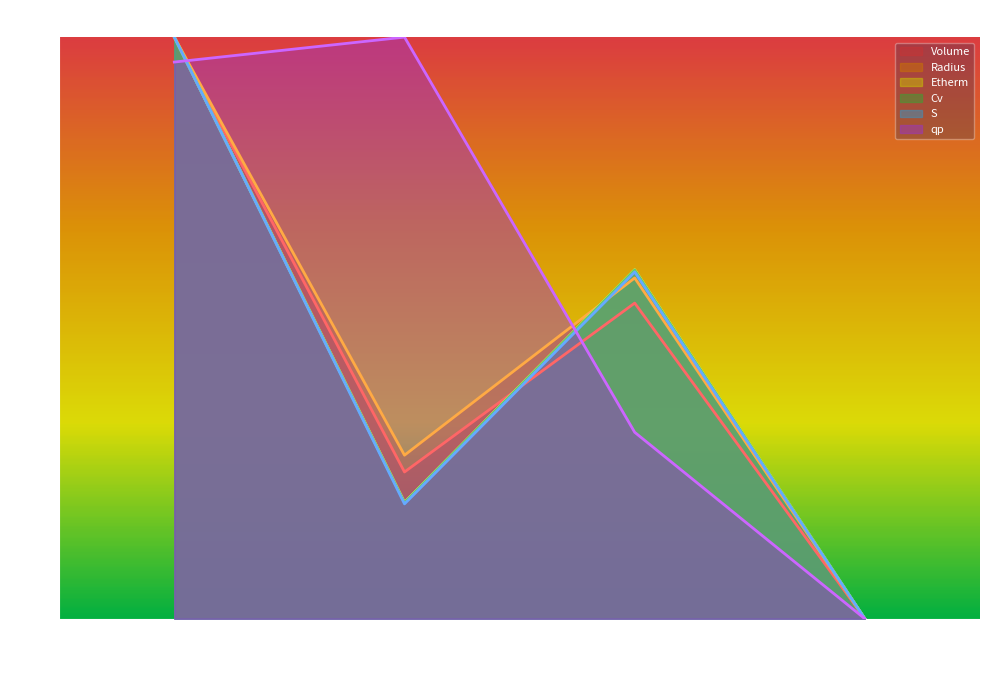

Is it true that Radius equals 0.0 at pentyl_ether?

True